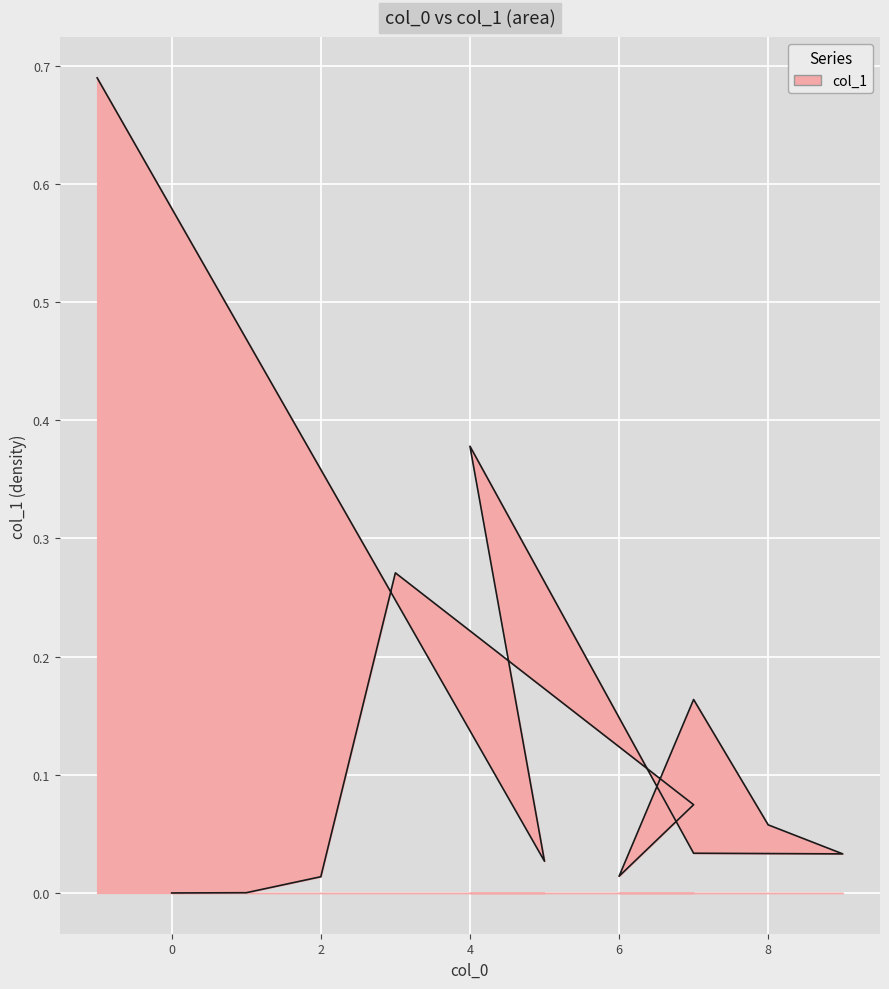

What is the change in value from 1 to 4?

+0.4